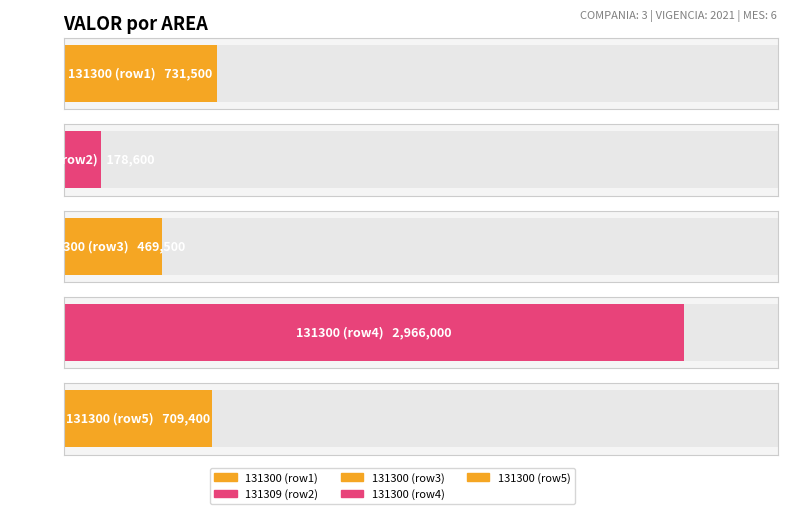

What is the difference between the maximum and minimum values?

2787400